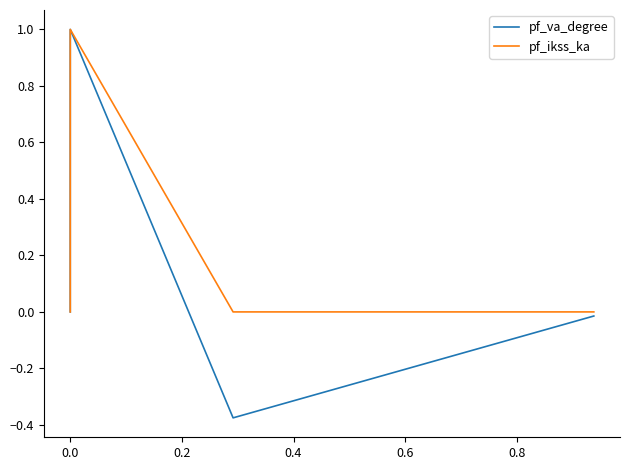

What is the maximum value for pf_ikss_ka?

1.0